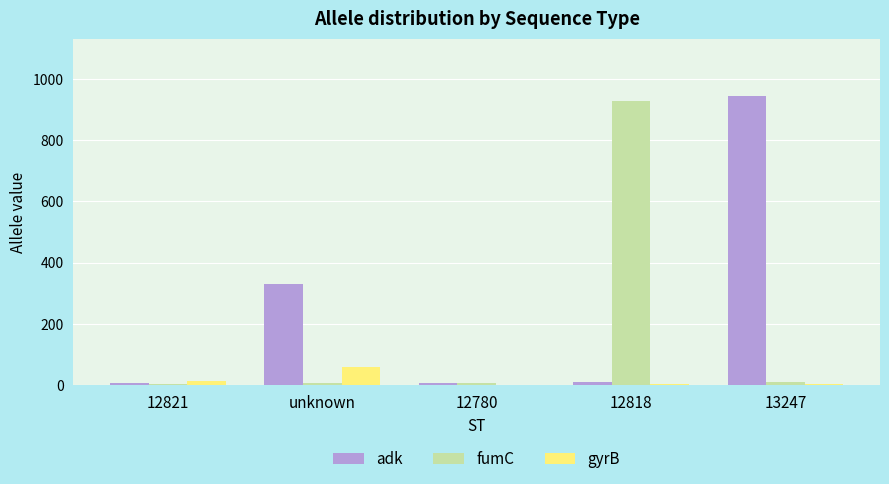

What is the total value across all series at 12818?

943.0